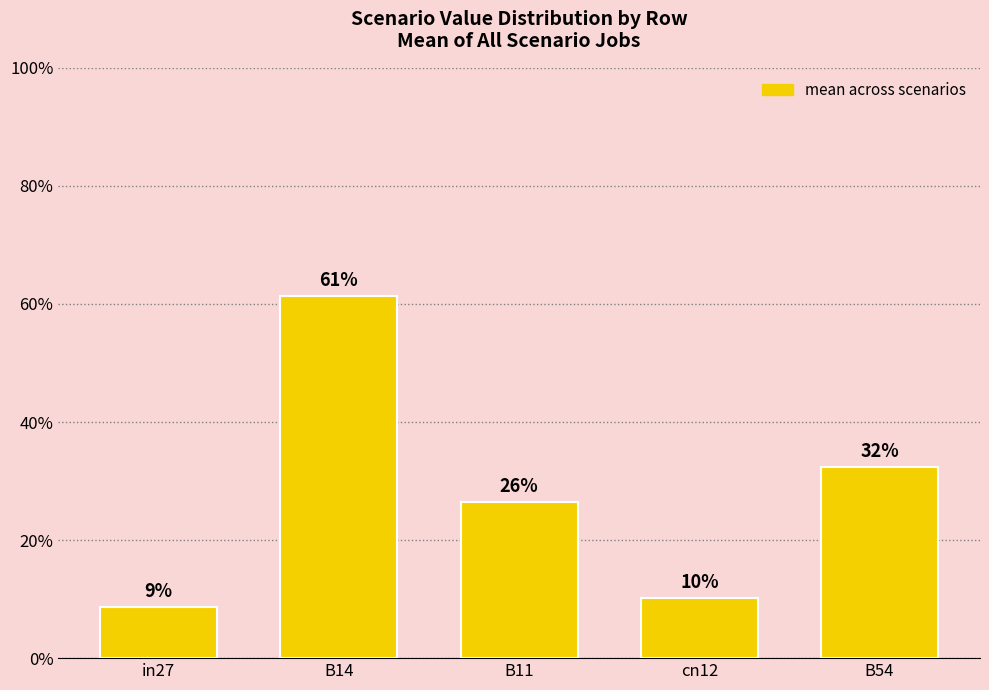

Does the chart contain any negative values?

No